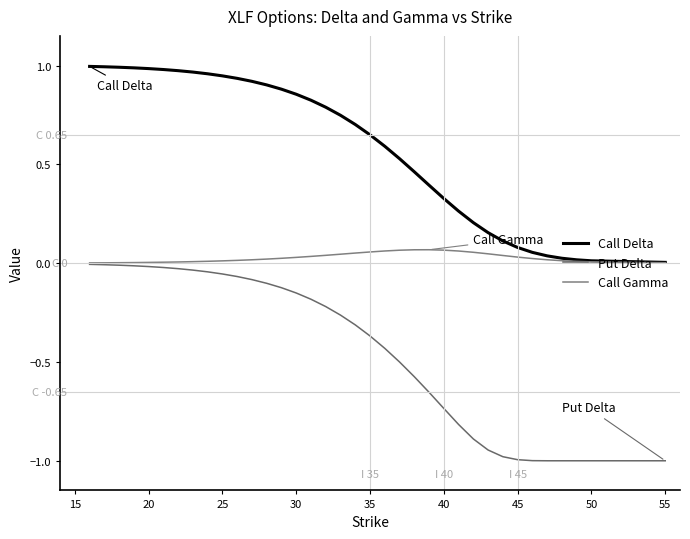

At how many categories does at least one series exceed 0?

36